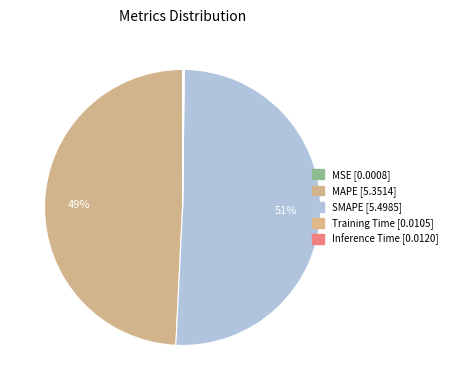

Count the number of slices in the pie.

5